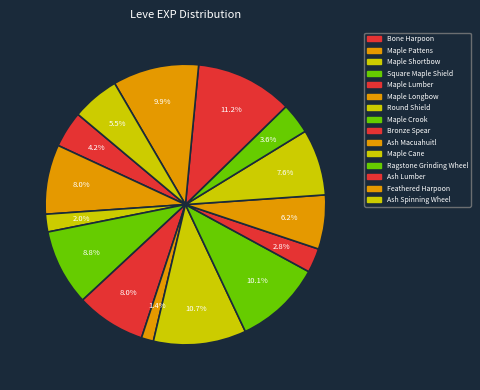

True or false: Bronze Spear accounts for 1% of the total.

False